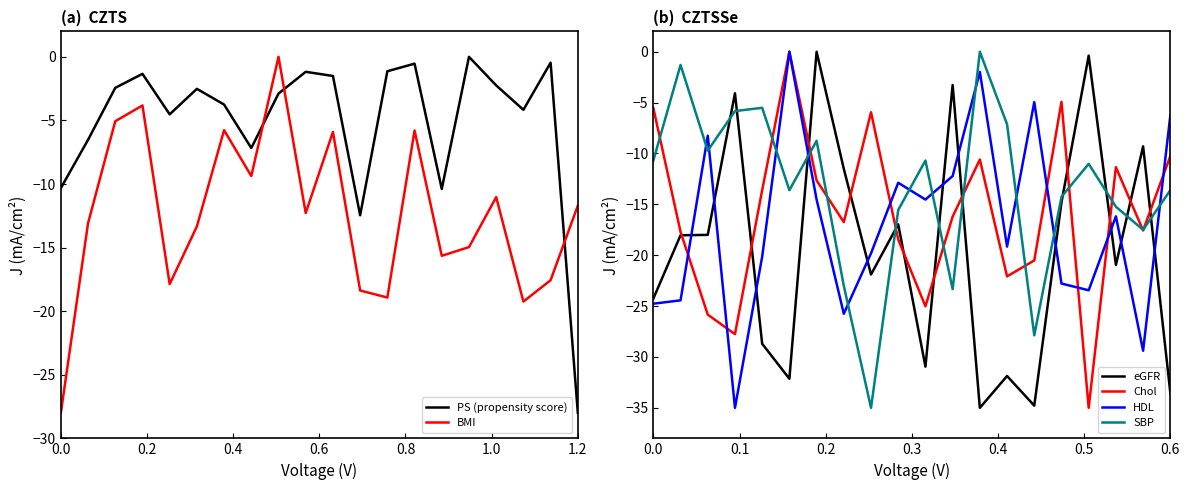

What is the difference between the highest and lowest values at 0.0?

22.5